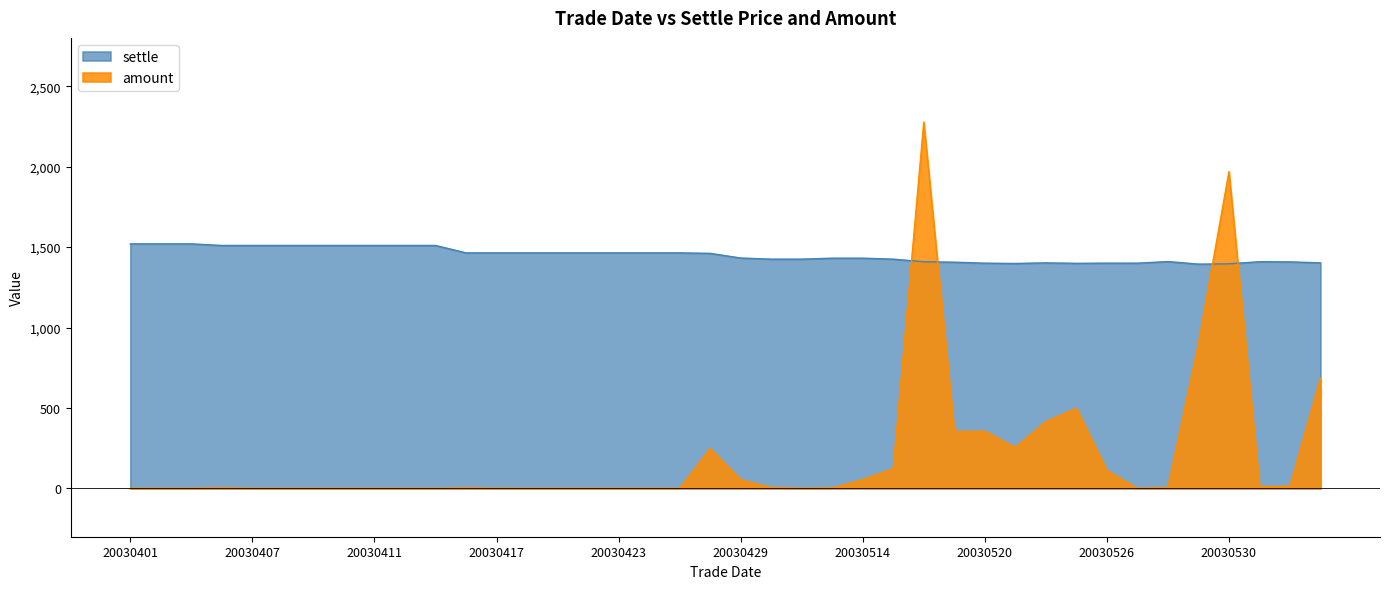

At which category does amount reach its first local peak?

20030404